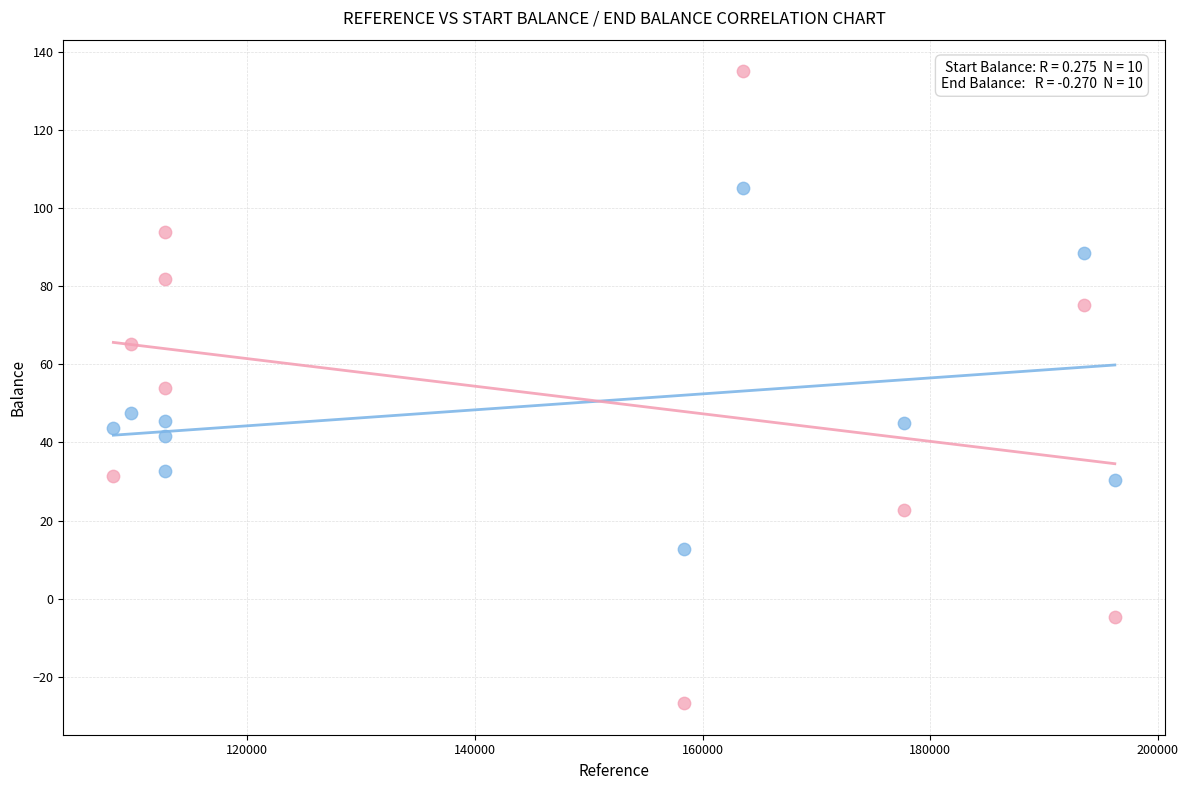

Across all data points, what is the range of Y values (max minus min)?

161.7